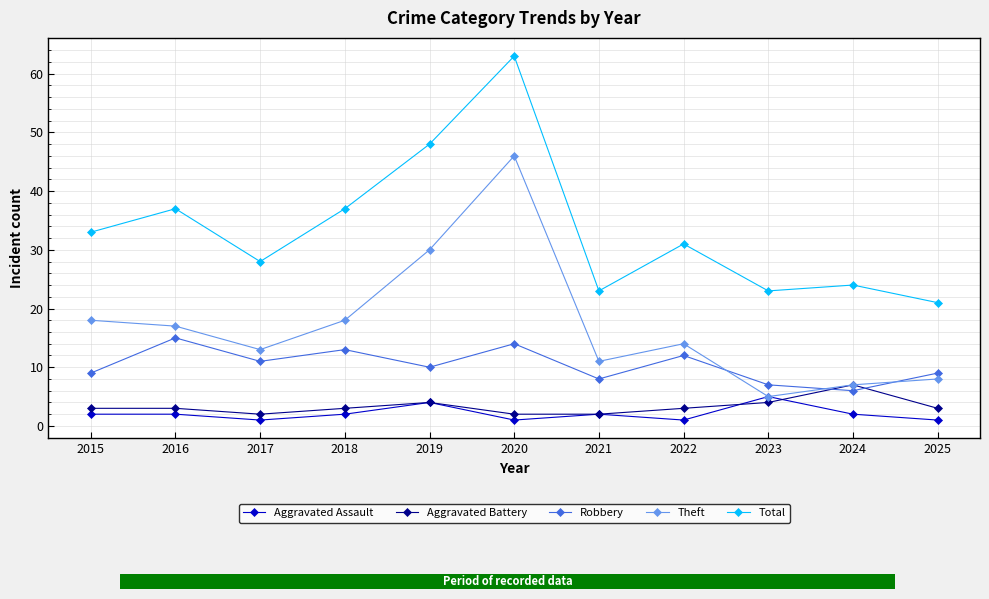

What value does the Total series have at 2024, to the nearest 5?

25